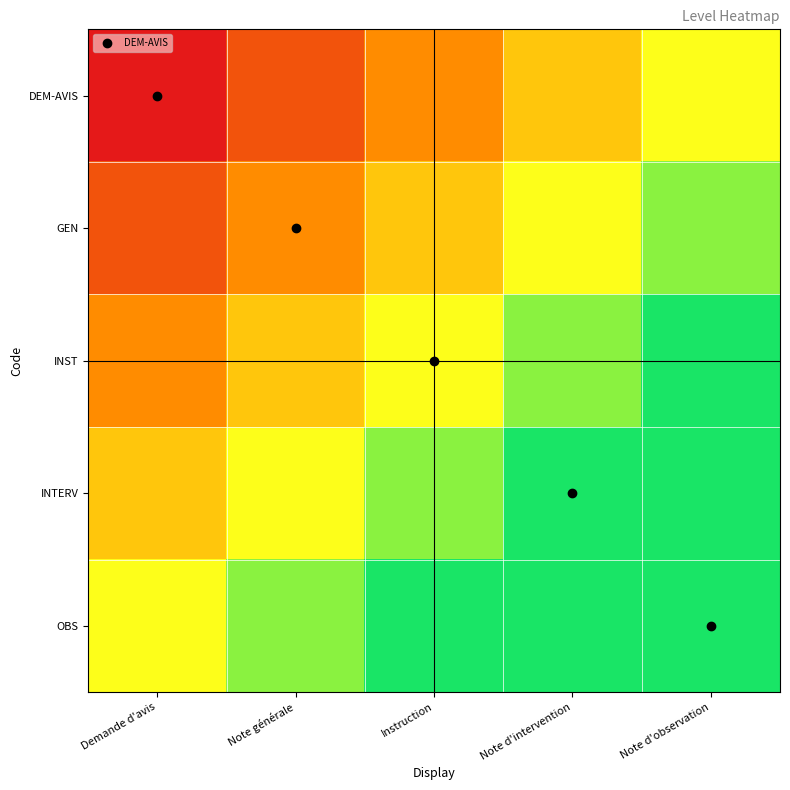

Which series has the largest total across all categories?

DEM-AVIS